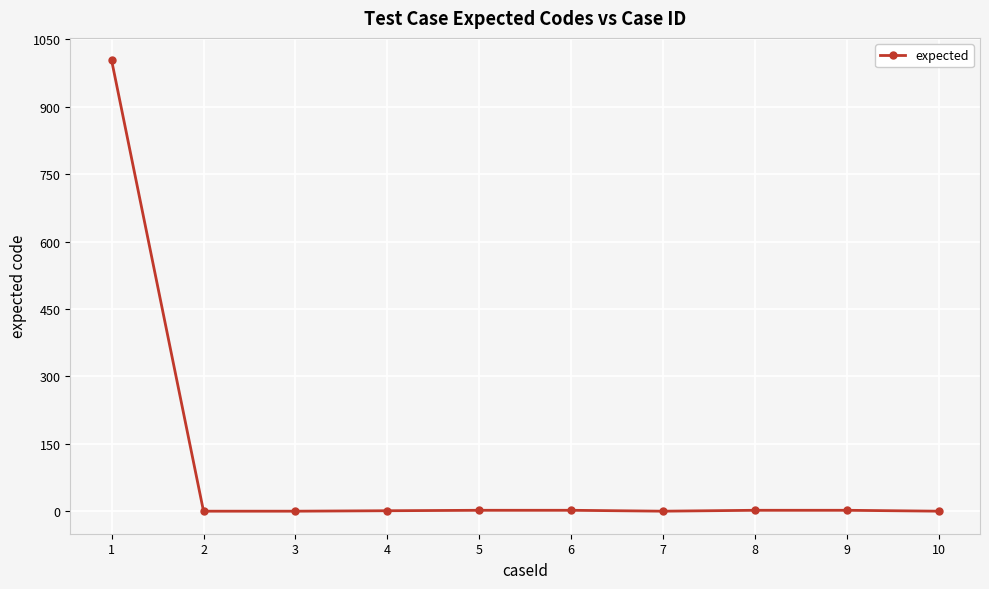

How many categories are shown in the chart?

10